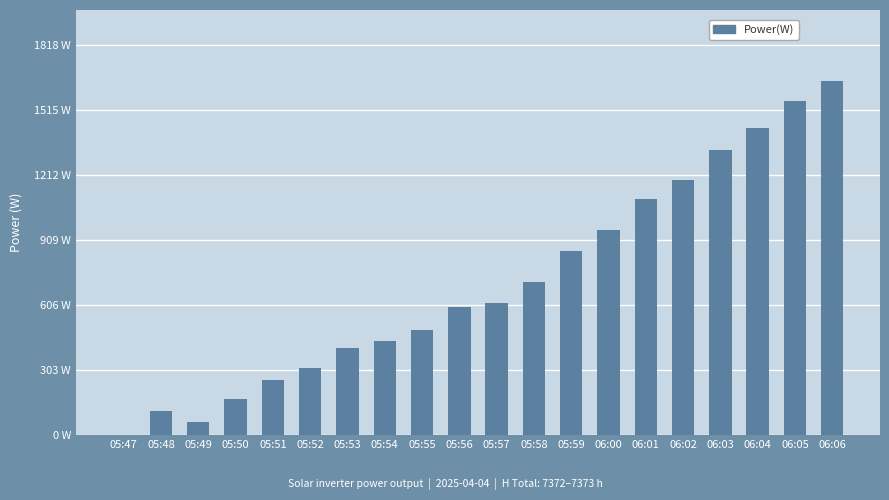

What position from the left is 06:02?

16